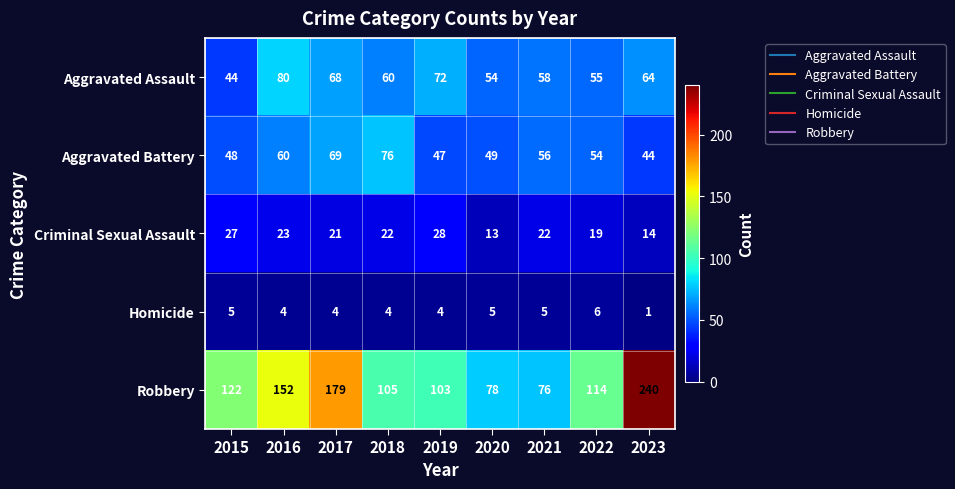

What is the sum of all Aggravated Battery values?

503